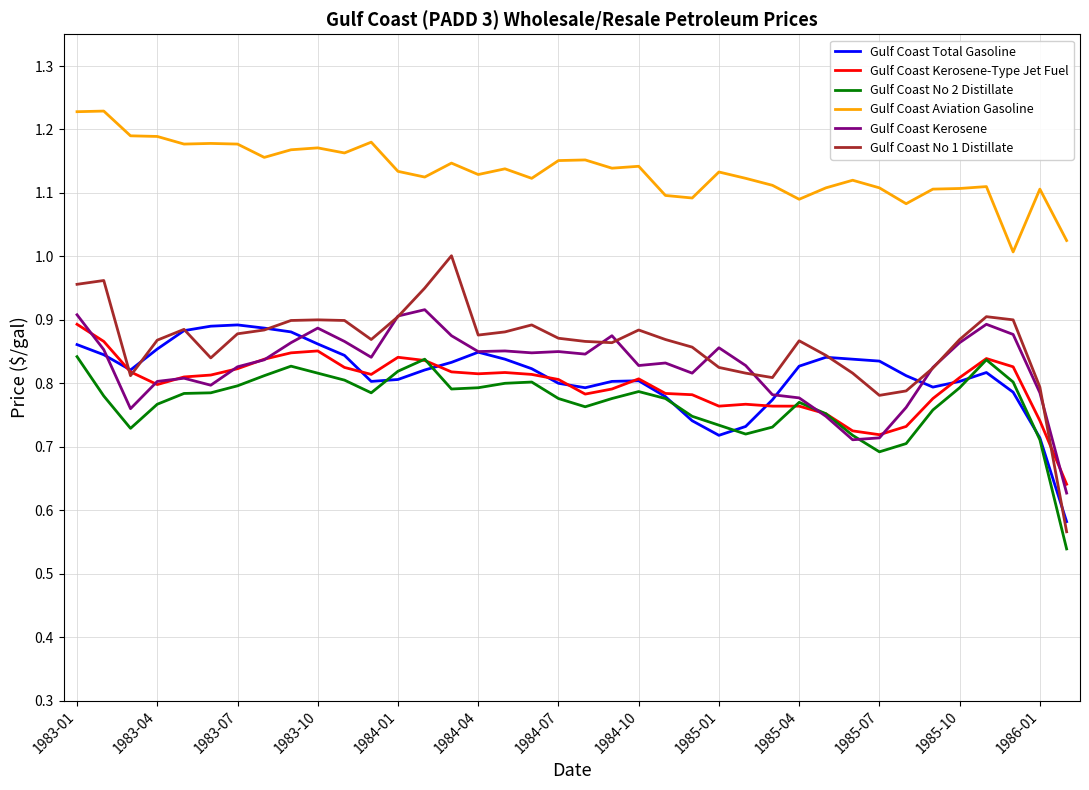

What is the difference between the maximum and second lowest values in the Gulf Coast Aviation Gasoline series?

0.2